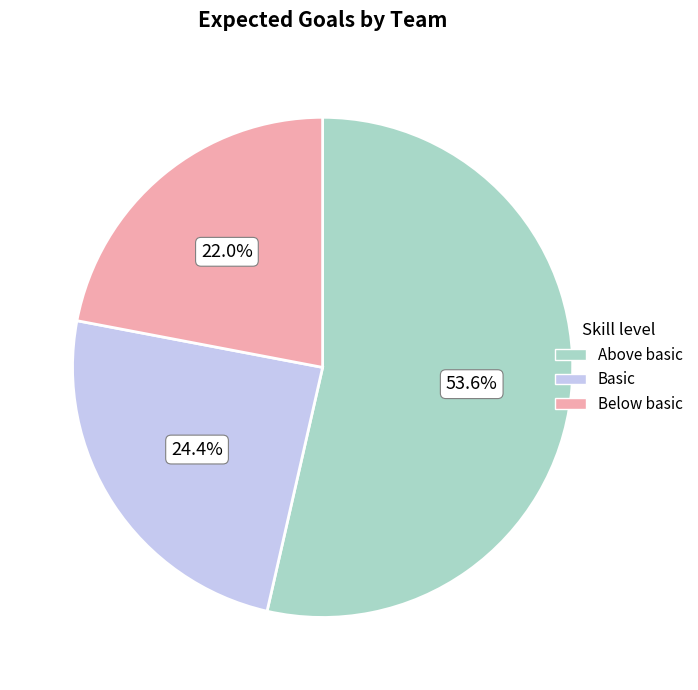

How many segments does this pie chart have?

3